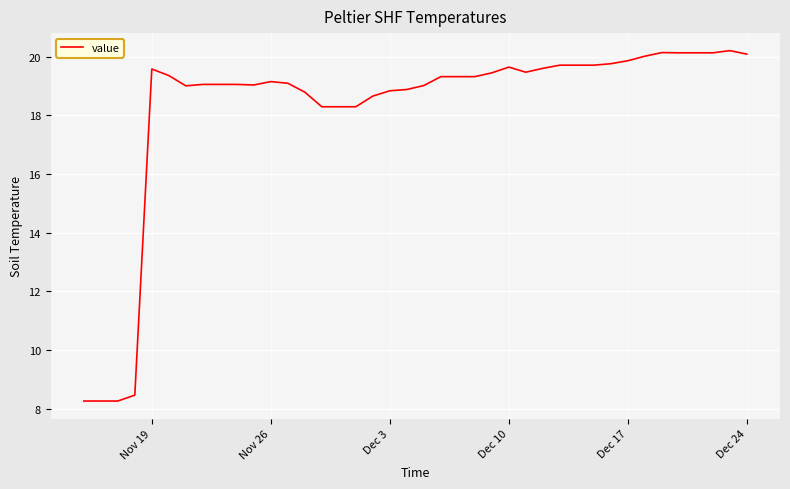

What is the minimum value shown in the chart?

8.3